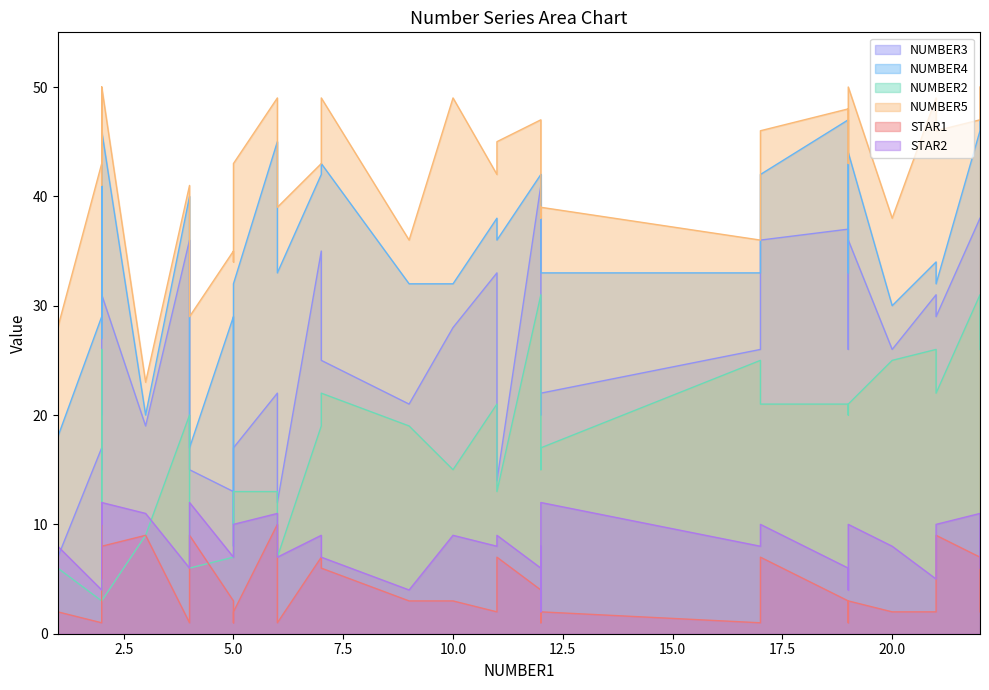

What is the total value across all series at 21?

148